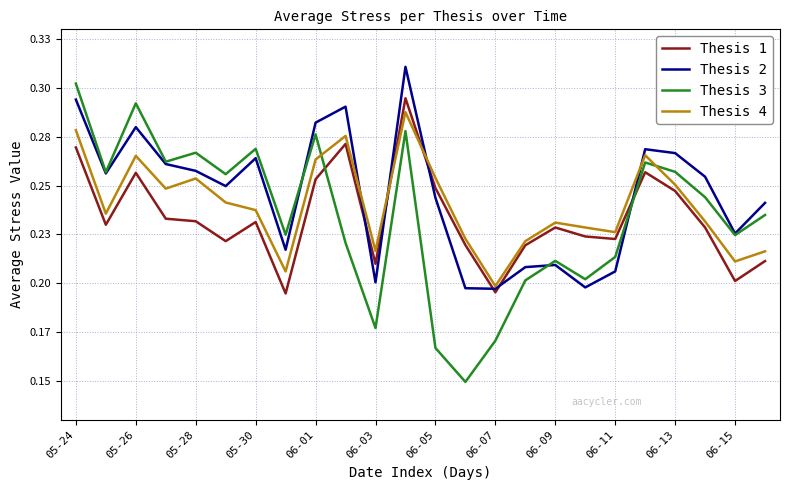

Is this an area chart (filled region under the line)?

No